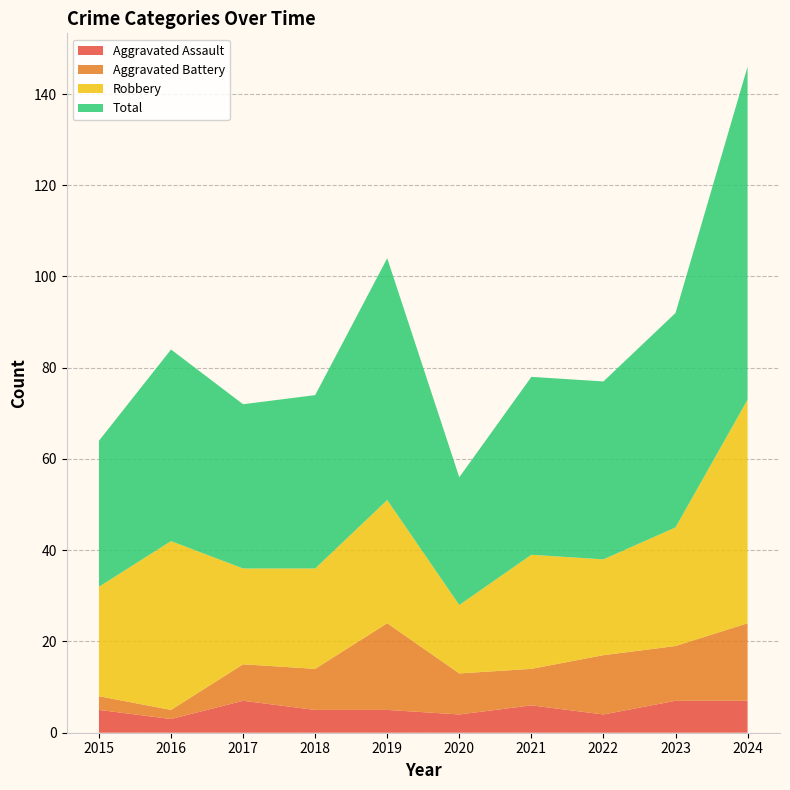

Reading left to right, what are all the values shown in this chart?

Aggravated Assault: 5	3	7	5	5	4	6	4	7	7
Aggravated Battery: 3	2	8	9	19	9	8	13	12	17
Robbery: 24	37	21	22	27	15	25	21	26	49
Total: 32	42	36	38	53	28	39	39	47	73